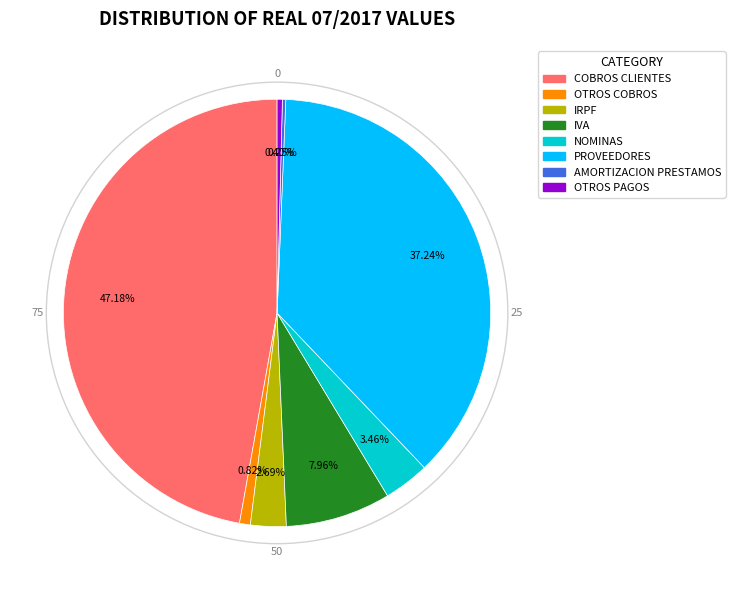

Does any single category account for the majority?

No